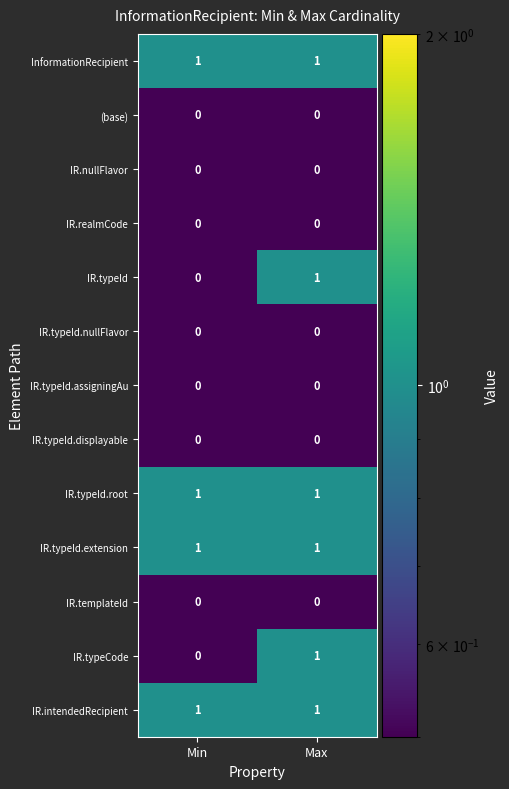

Where is IR.typeCode nearest to the value 0?

Min